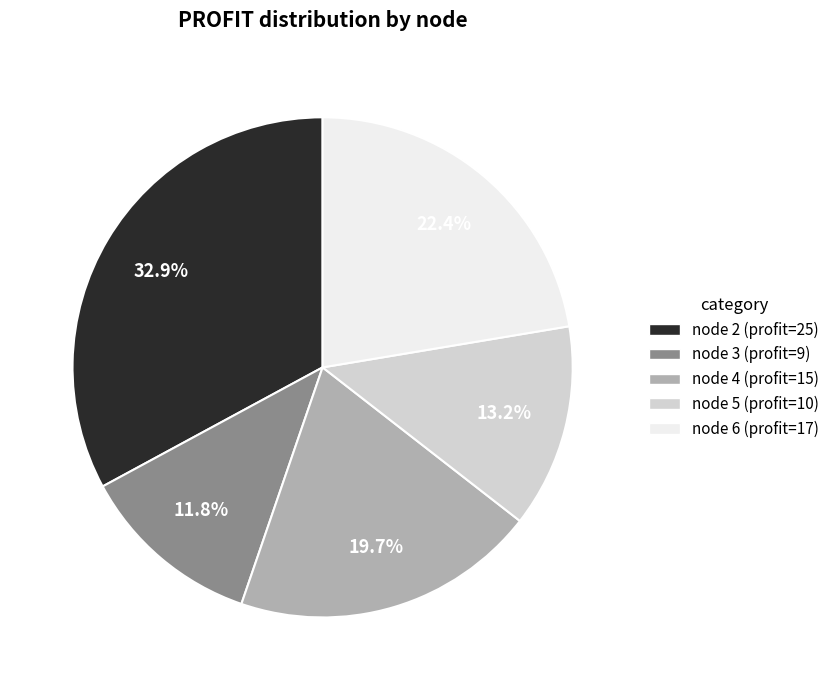

Is there a majority slice in this chart?

No